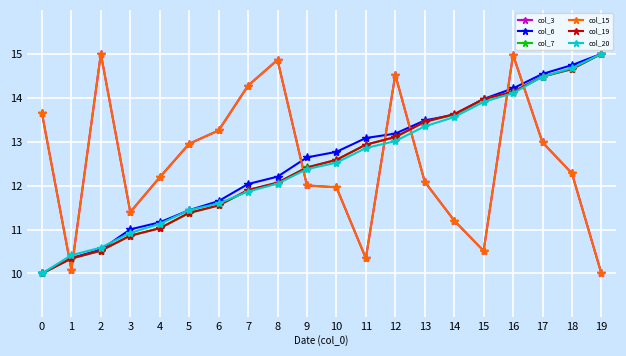

Is this an area chart (filled region under the line)?

No